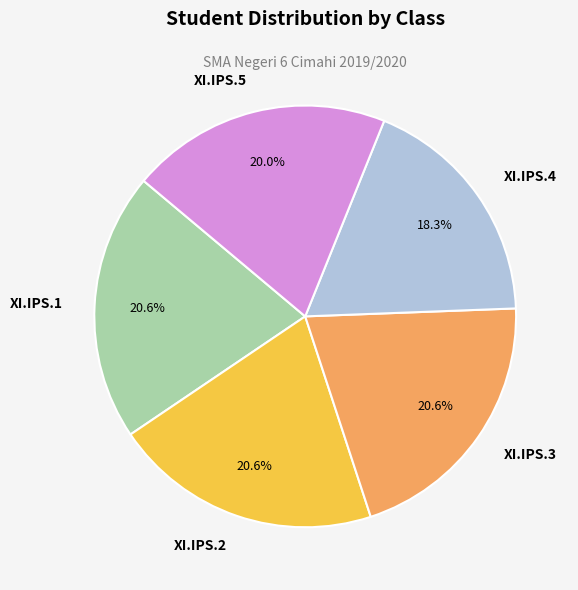

Which has a higher value, XI.IPS.2 or XI.IPS.5?

XI.IPS.2